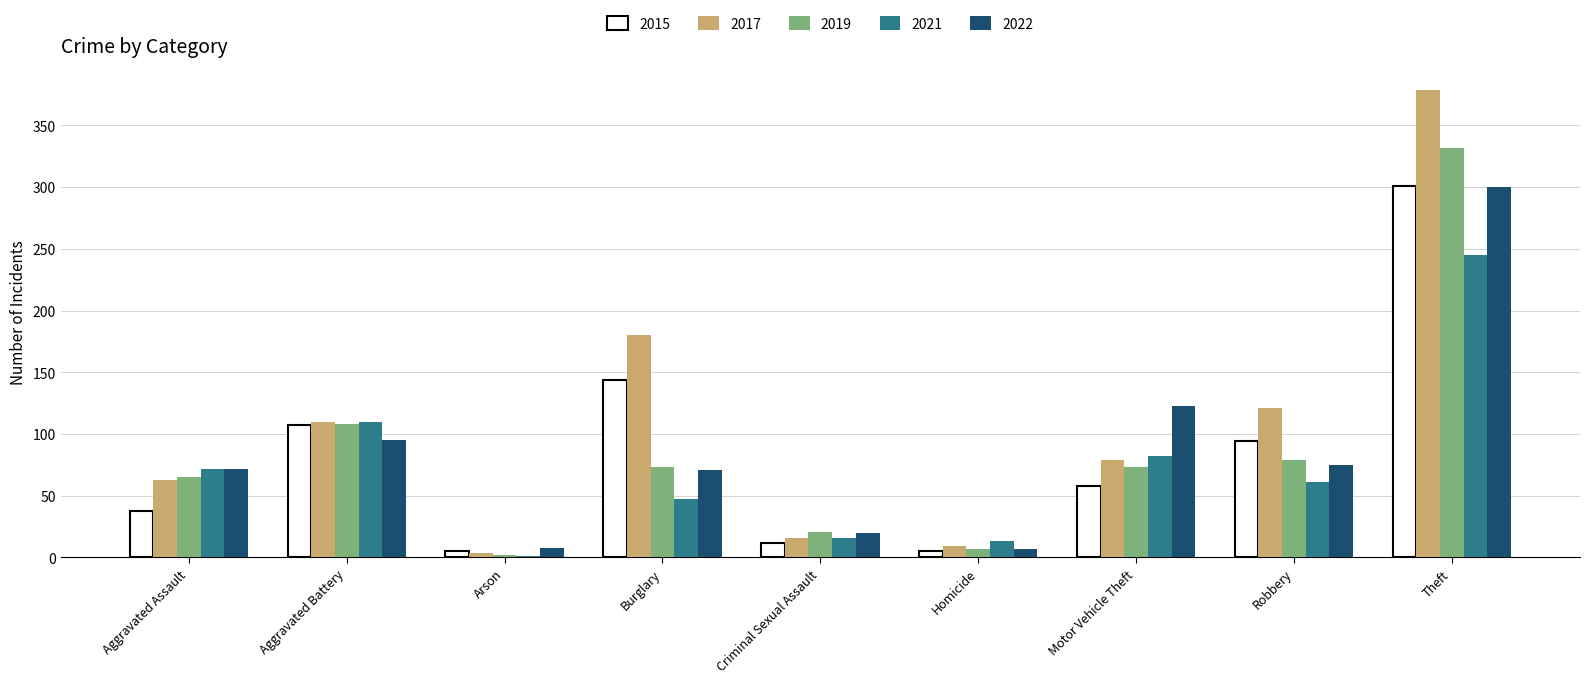

What is the sum of all 2022 values?

771